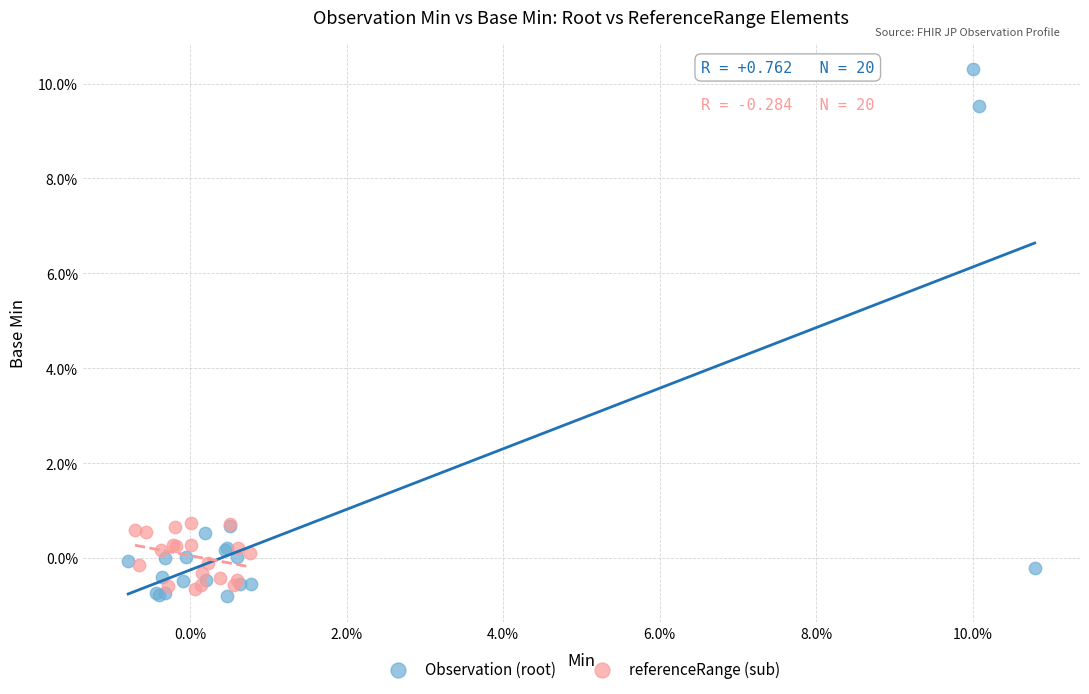

Which series reaches the minimum Y coordinate?

Observation (root)